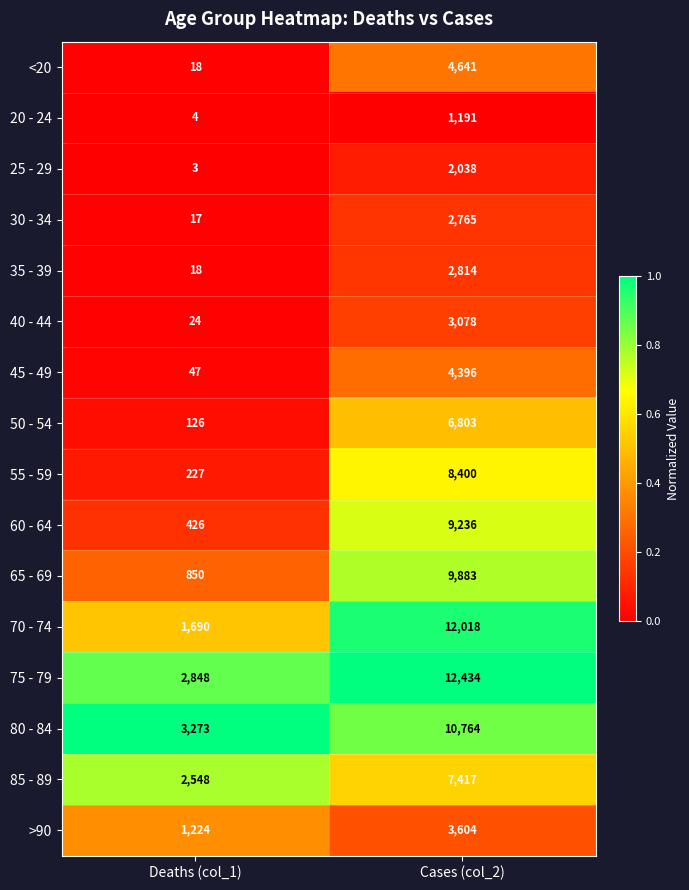

Between Deaths (col_1) and Cases (col_2), which series saw the biggest shift?

70 - 74